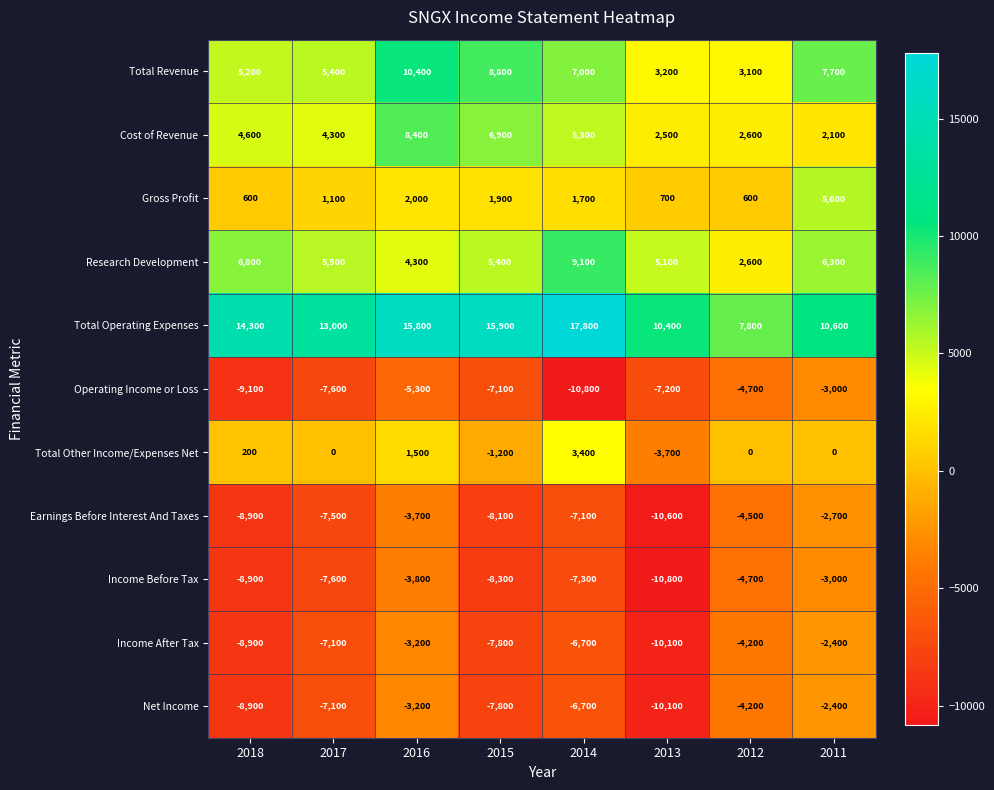

How many categories are shown in the chart?

8